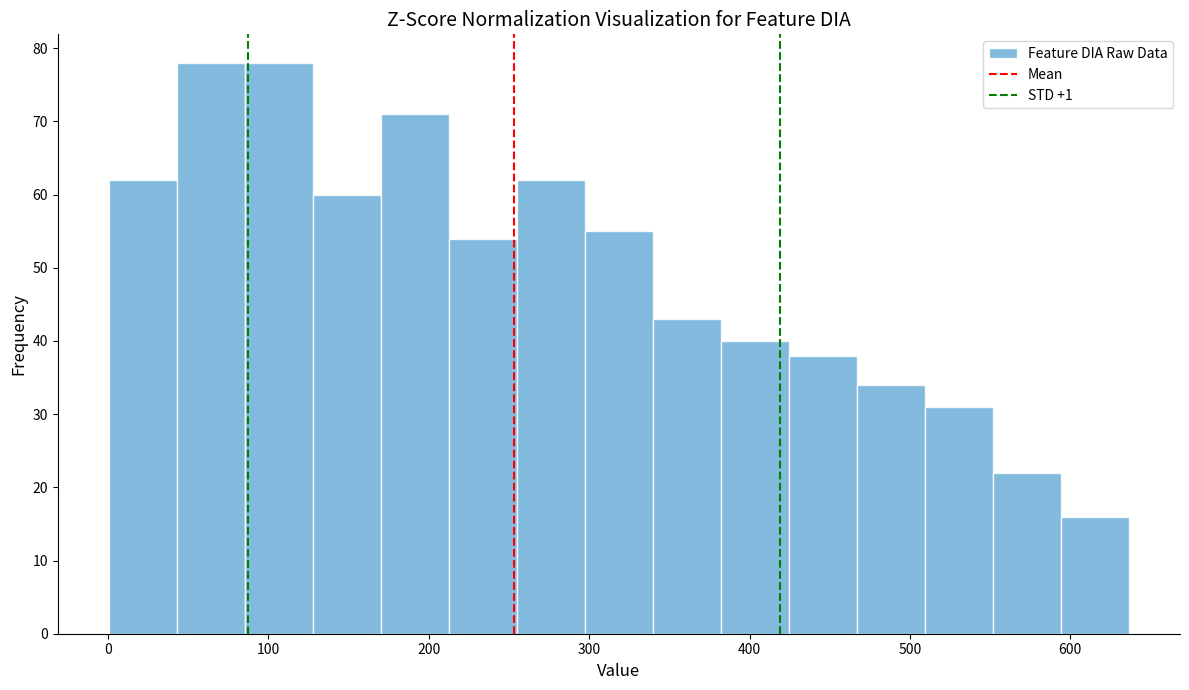

How tall is the bar that spans 170 to 210 on the x-axis? Neither the bar edges nor the heights are printed on the chart, so give them approximately, as read against the axes.

71